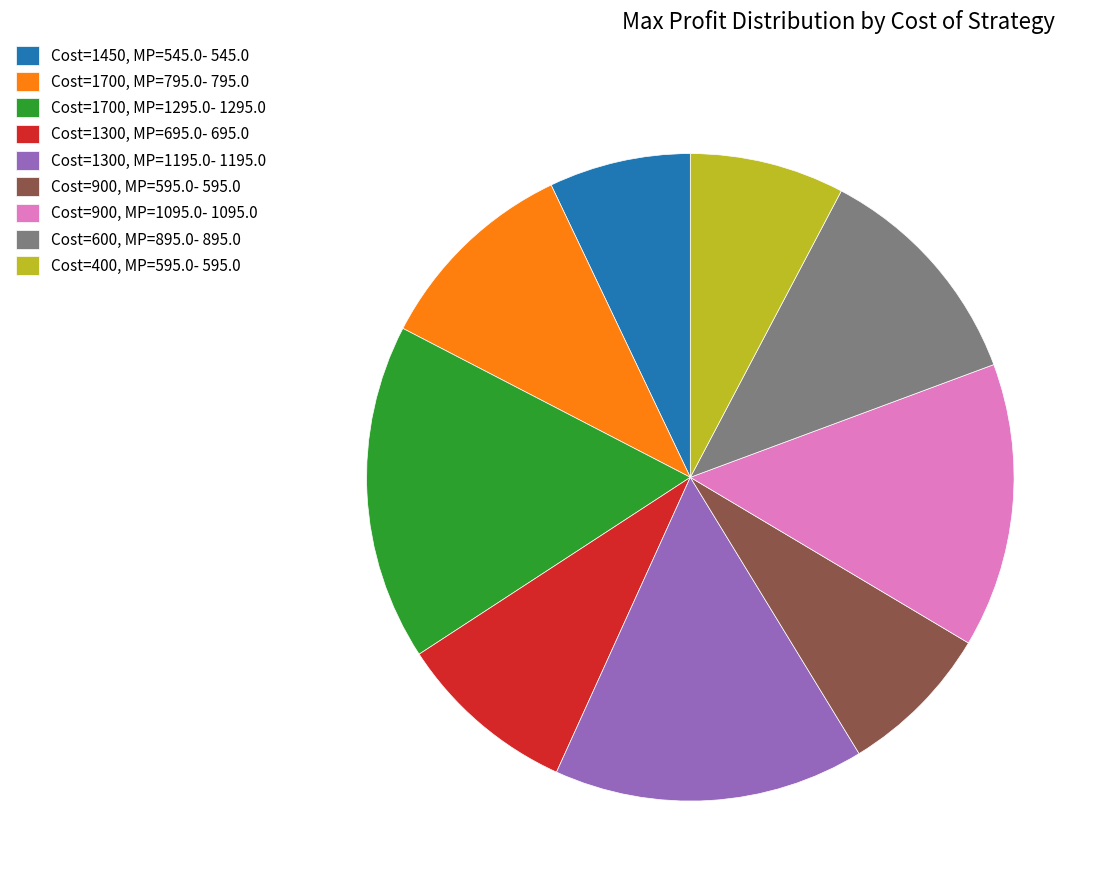

Is Cost=1300, MP=695.0- 695.0 the majority of the pie?

No